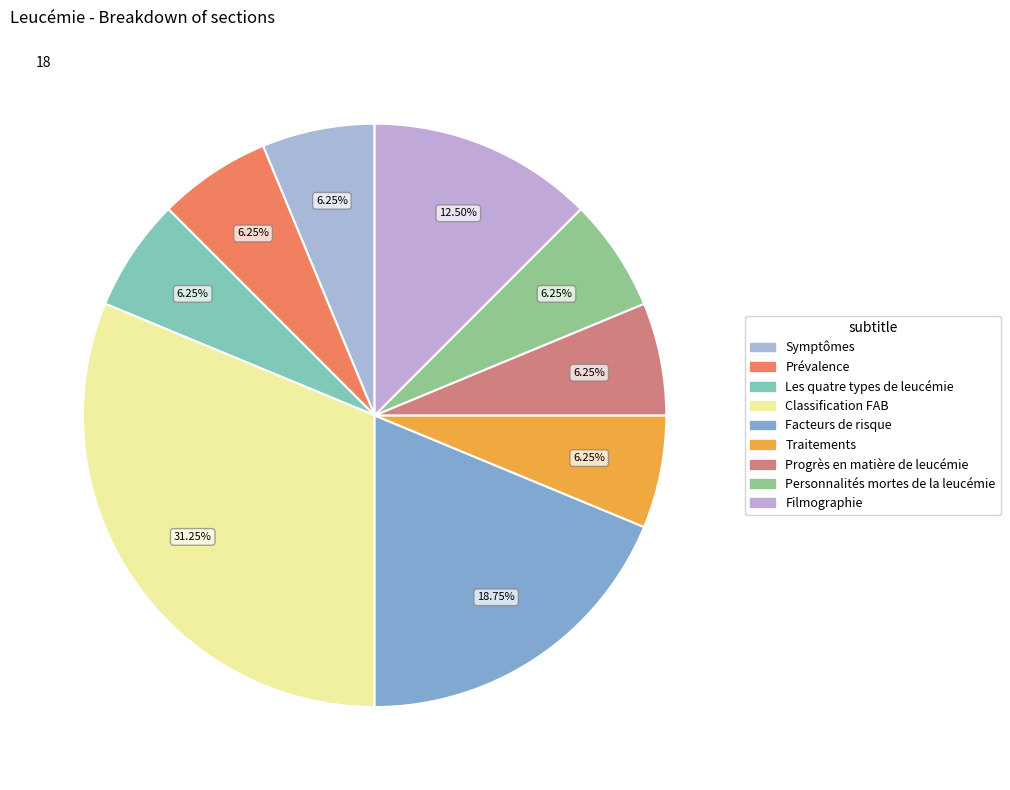

How many segments does this pie chart have?

9